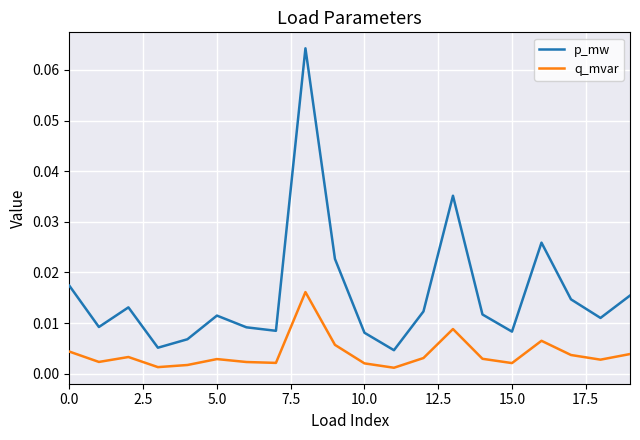

Which series has the largest range (max minus min)?

p_mw